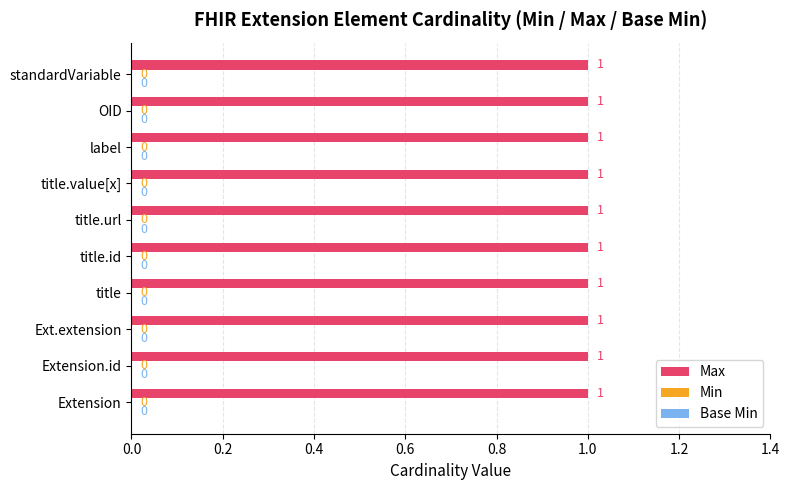

Are the bars grouped side by side (vs. stacked)?

Yes